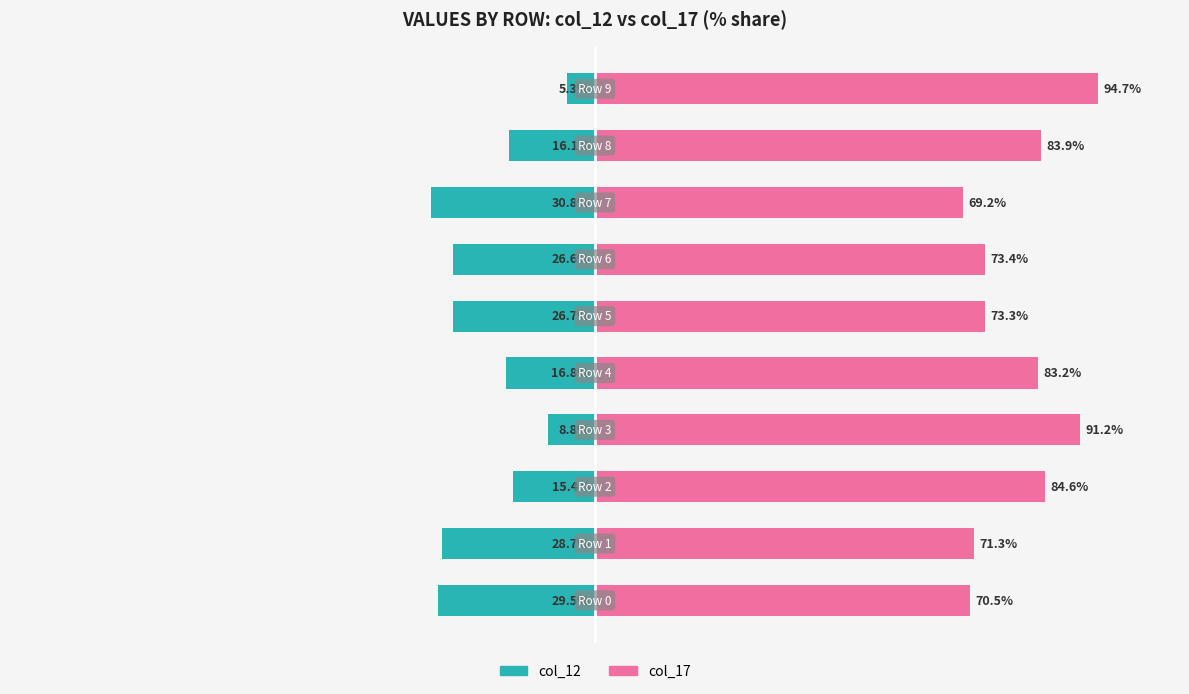

What are all the series names shown in the legend?

col_12, col_17